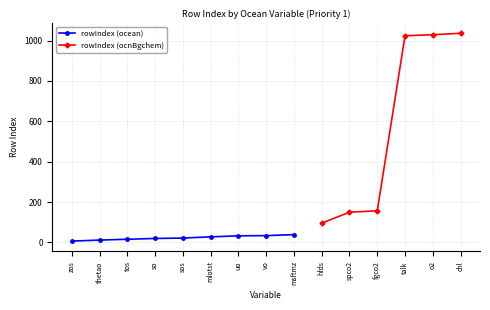

What is the value of the 8th point from the left?

34